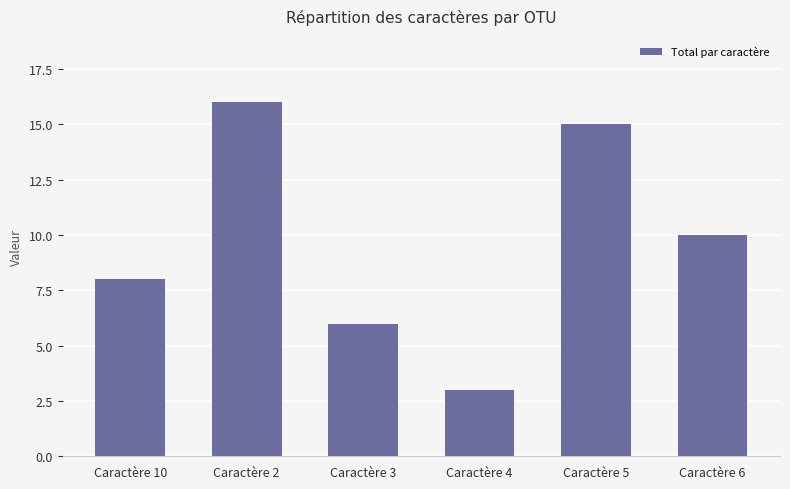

Rank the categories by value from lowest to highest.

Caractère 4, Caractère 3, Caractère 10, Caractère 6, Caractère 5, Caractère 2